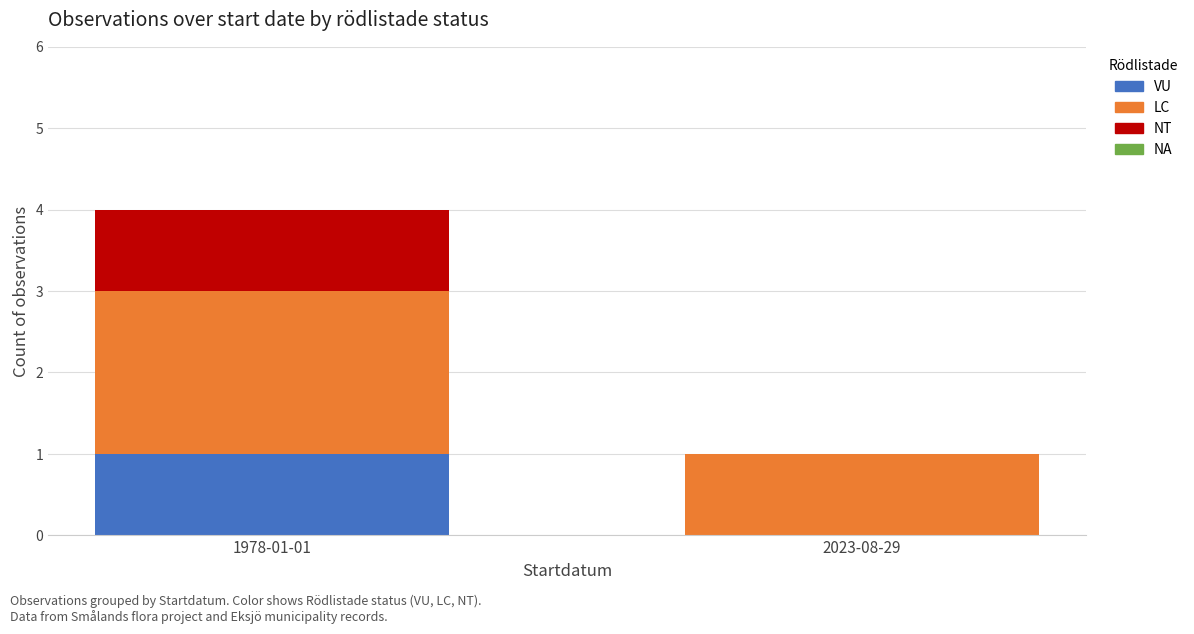

Which category has the highest value in the VU series?

1978-01-01